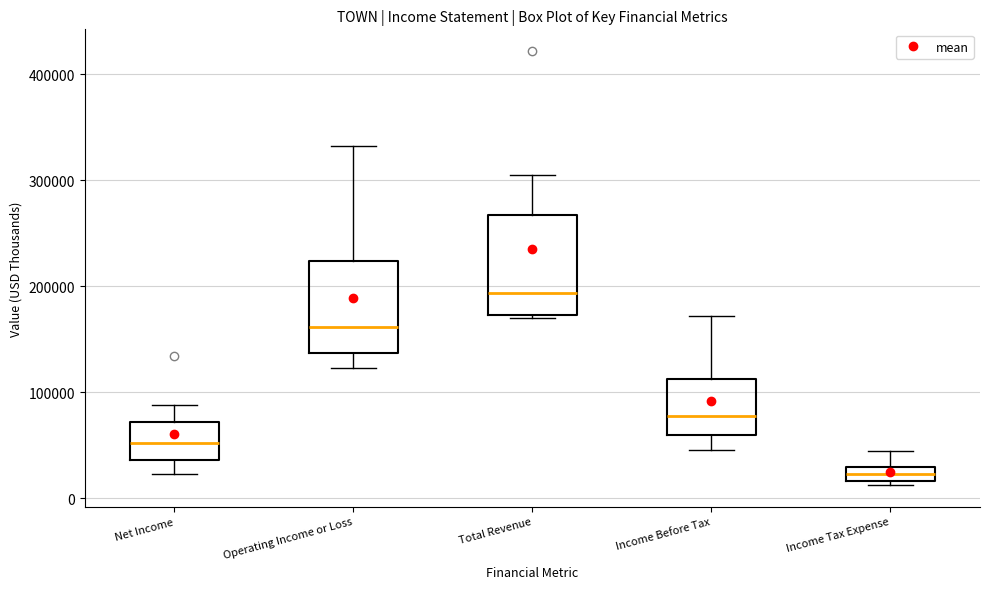

Which box's median line is the highest?

Total Revenue